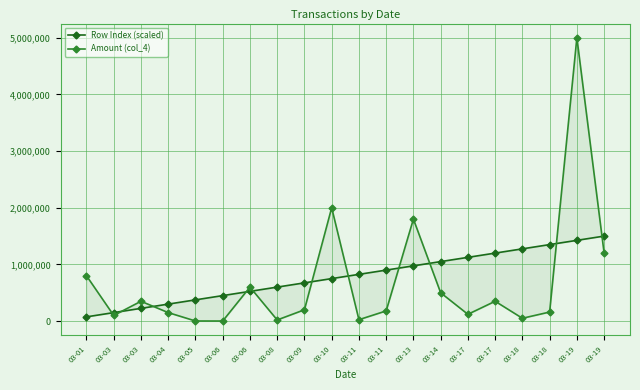

Where does the Row Index (scaled) series first go above 825000?

03-11